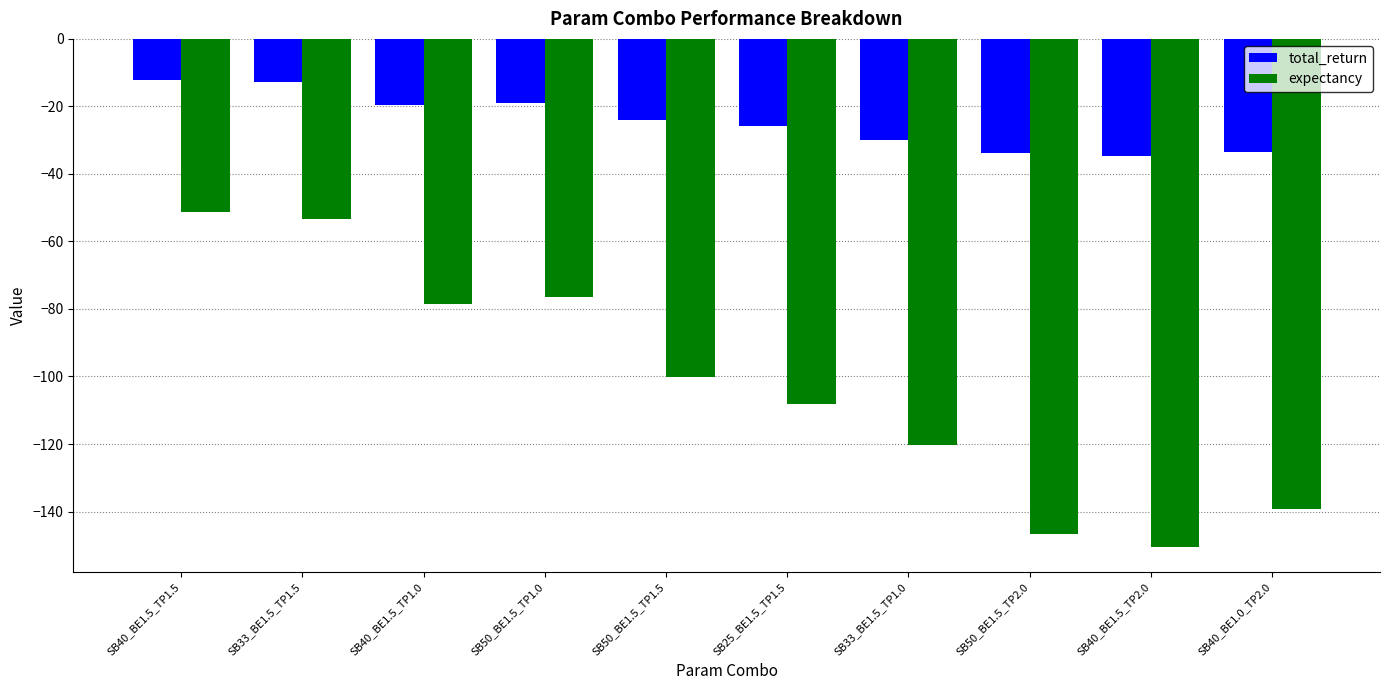

Which series has the largest total across all categories?

total_return